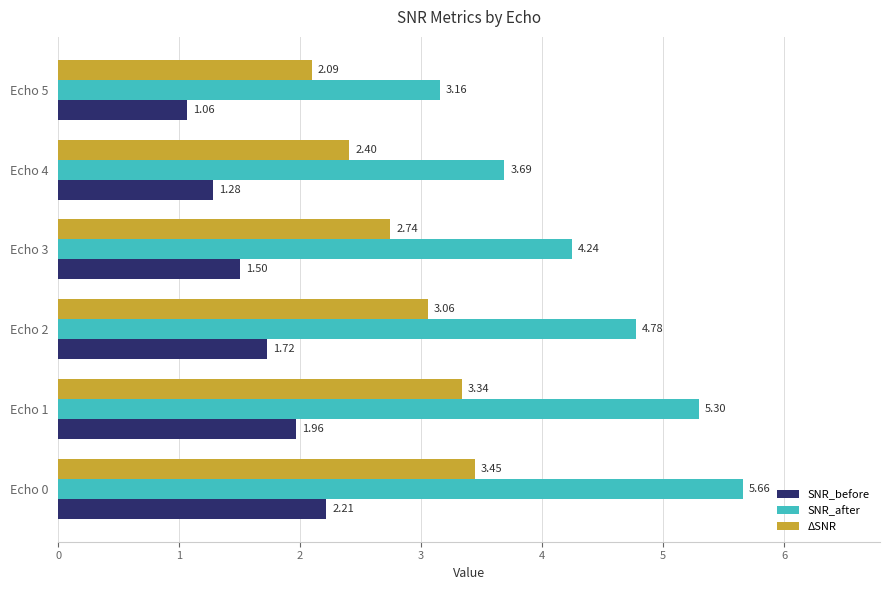

Rank the series at Echo 4 from highest to lowest value.

SNR_after, ΔSNR, SNR_before